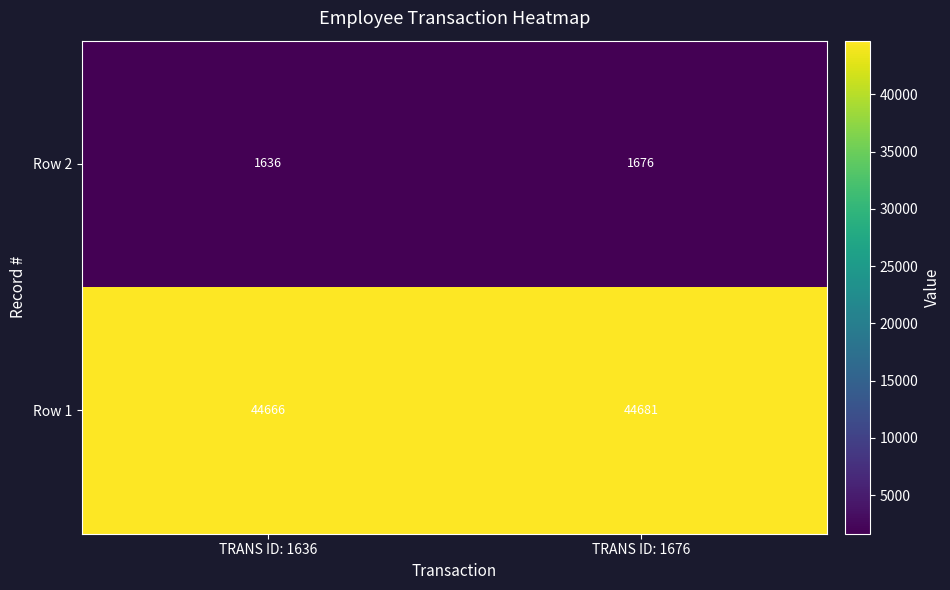

Reading left to right, transcribe all the data shown in this chart.

Row 2: TRANS ID: 1636=1636	TRANS ID: 1676=1676
Row 1: TRANS ID: 1636=44666	TRANS ID: 1676=44681